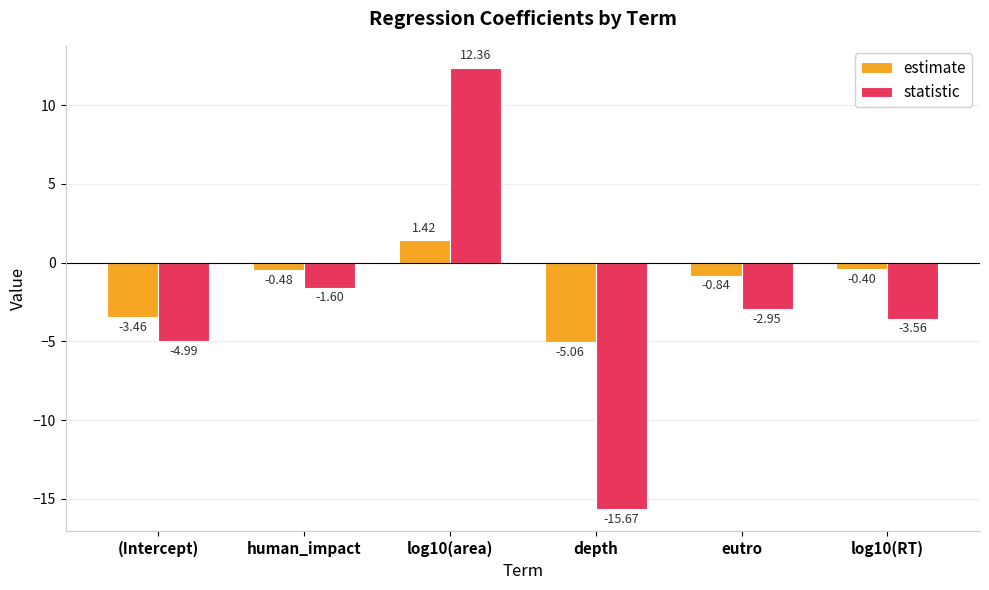

How many values in estimate are above zero?

1